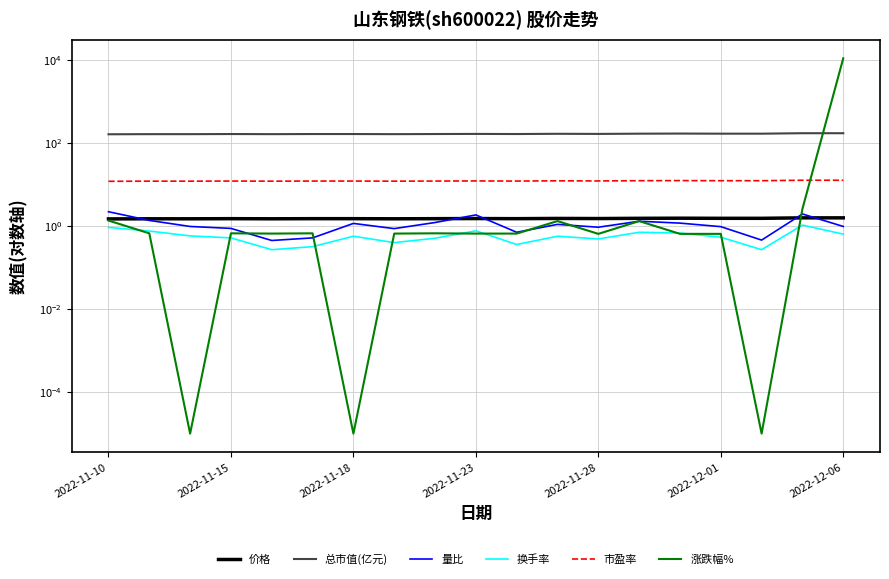

The 市盈率 series shows 4.9 at 17. True or false?

False